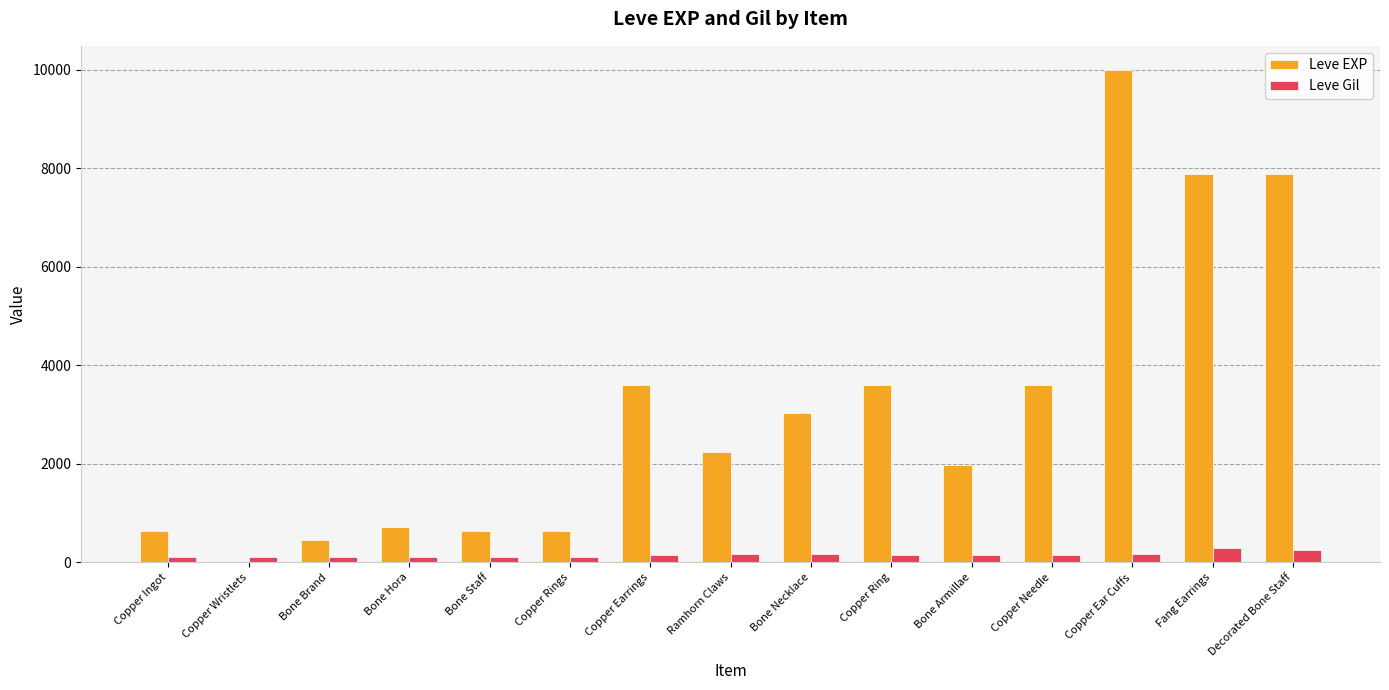

What is the greatest value displayed?

9990